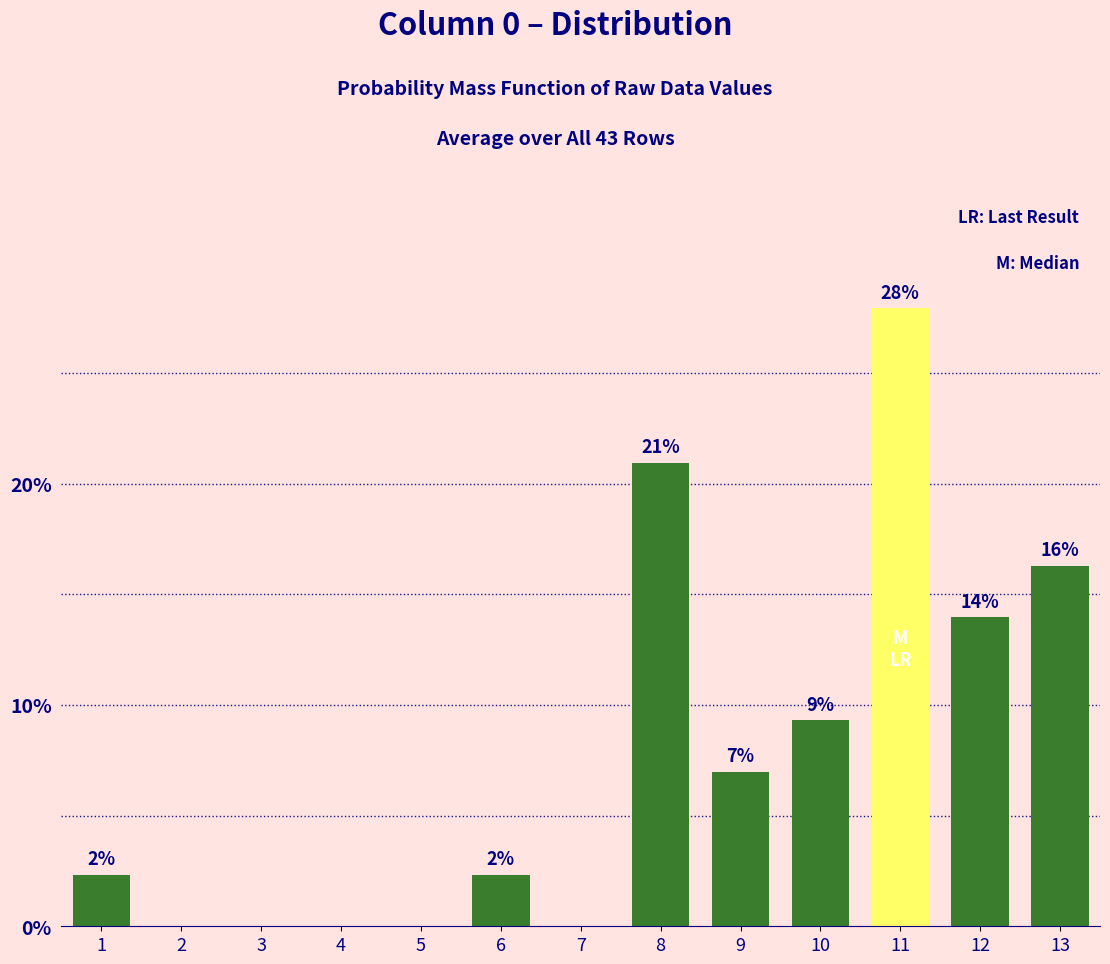

Is it true that the value at 7 is -15.9?

False